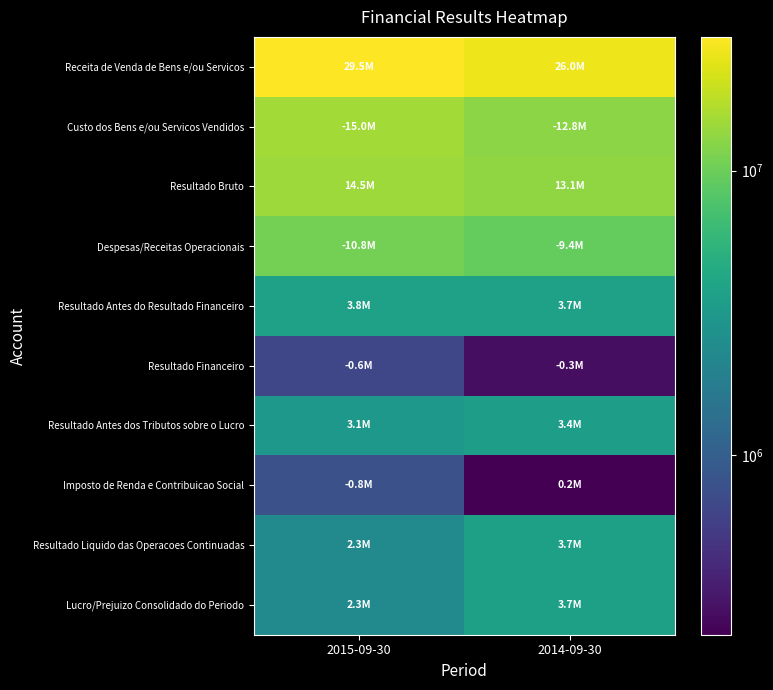

Which label corresponds to the smallest value in the chart?

2014-09-30